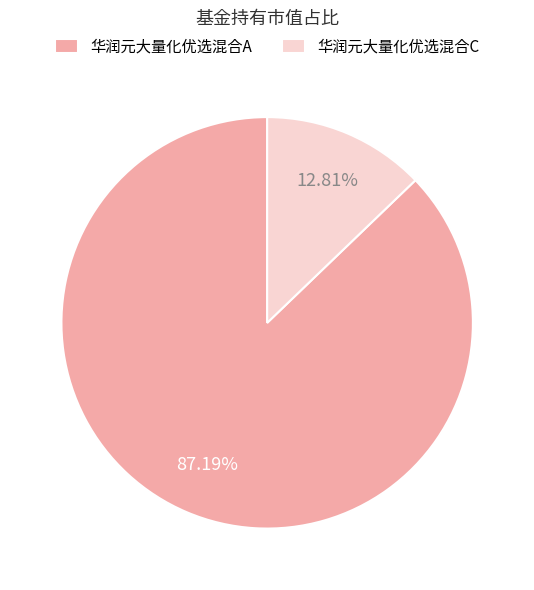

How many slices are in this pie chart?

2